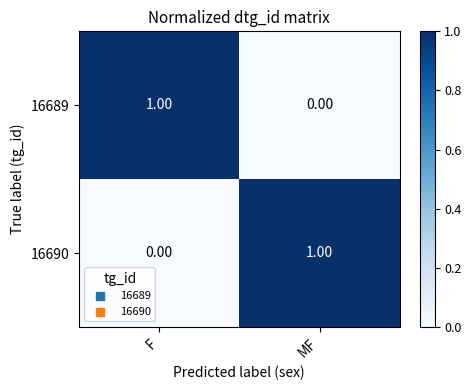

At MF, list the series in order from largest to smallest.

16690, 16689